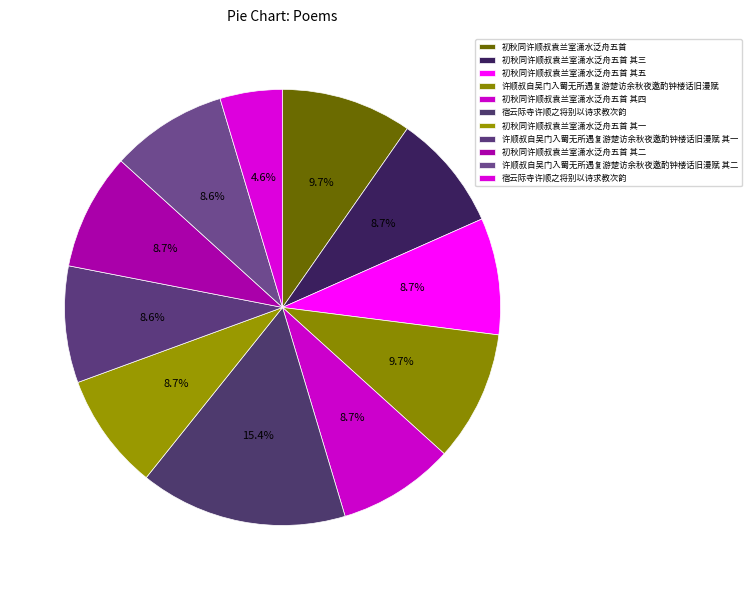

How many segments does this pie chart have?

11